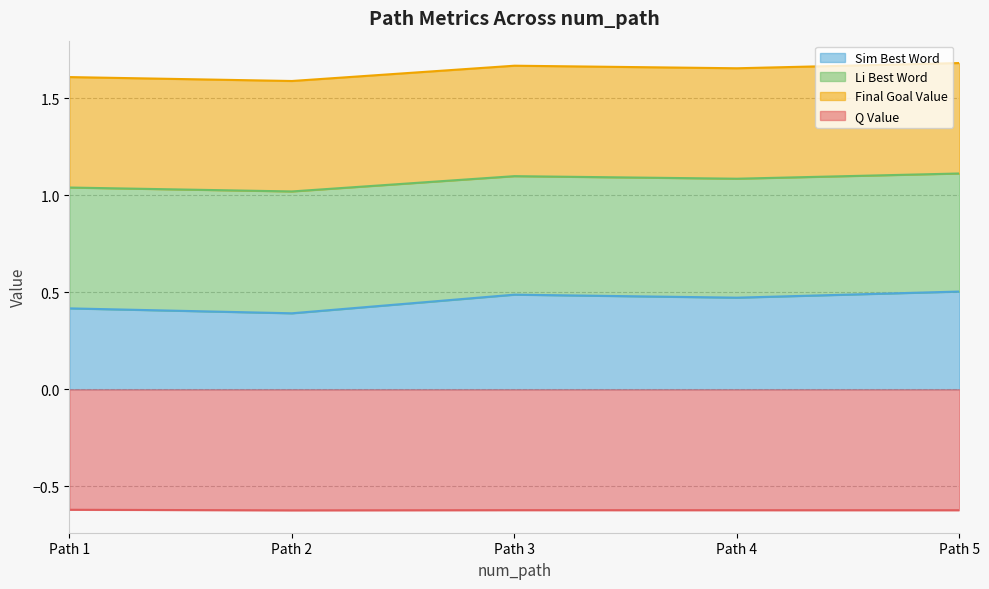

In q_value, how many points are lower than both neighbors (excluding endpoints)?

1